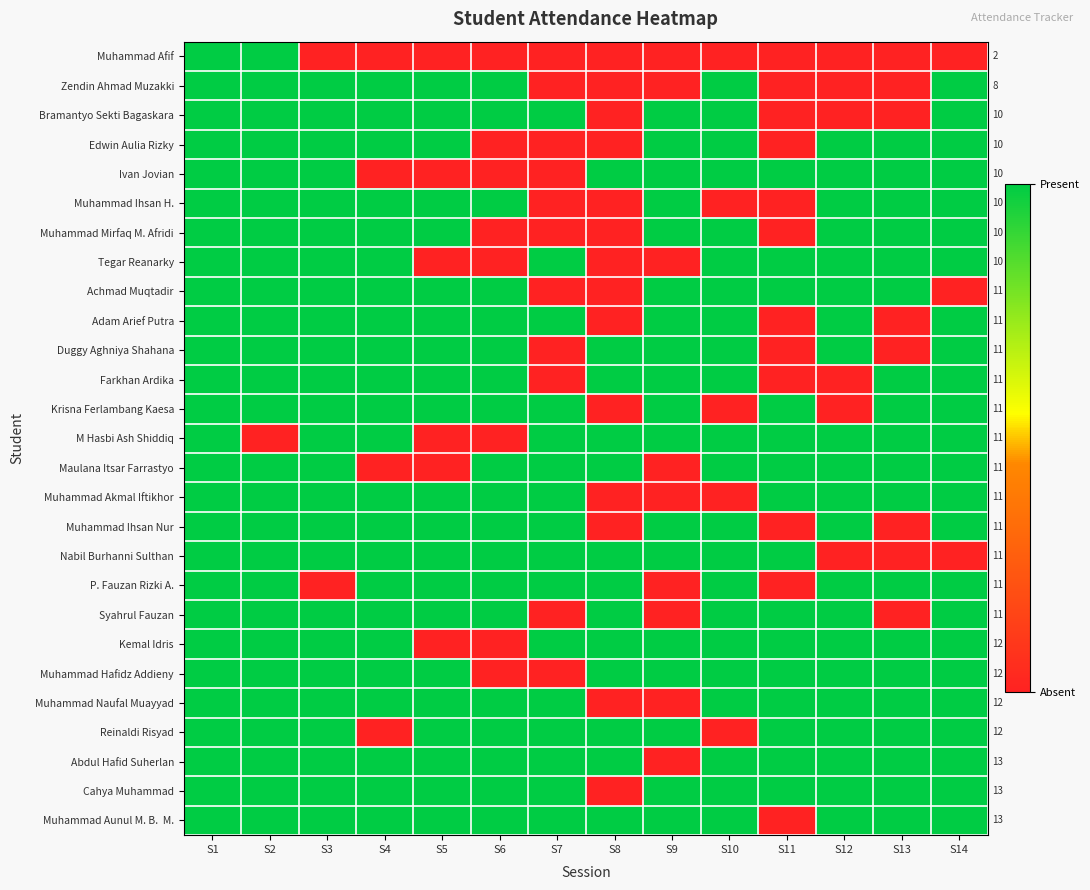

What is the spread (max minus min) of values at S6?

1